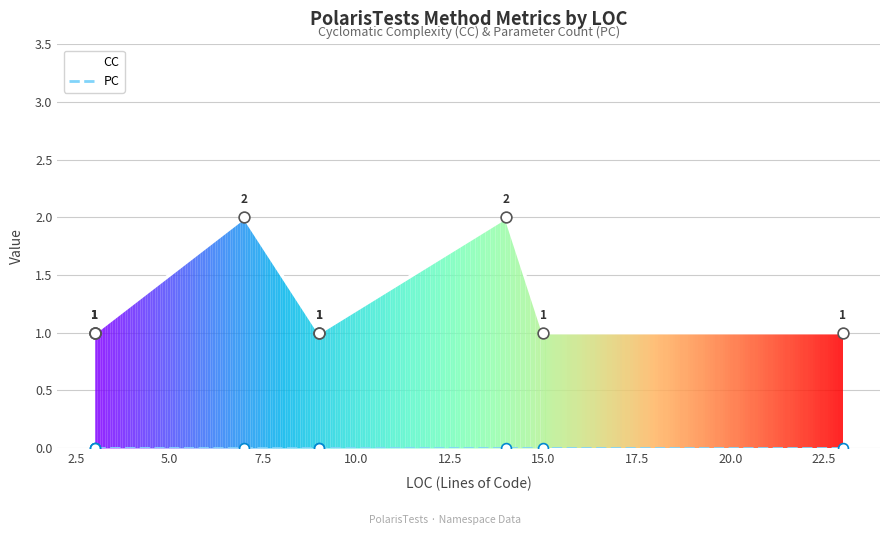

Which series has the largest total across all categories?

CC